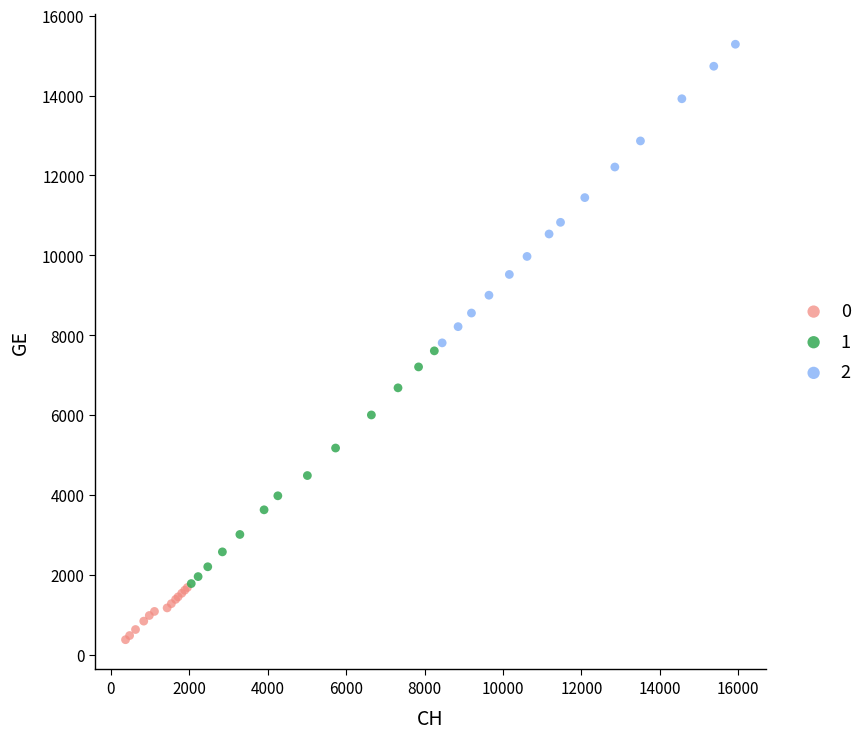

Which series reaches the minimum Y coordinate?

0